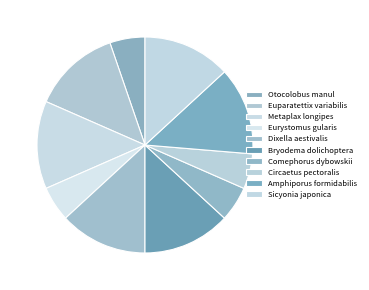

How many segments does this pie chart have?

10